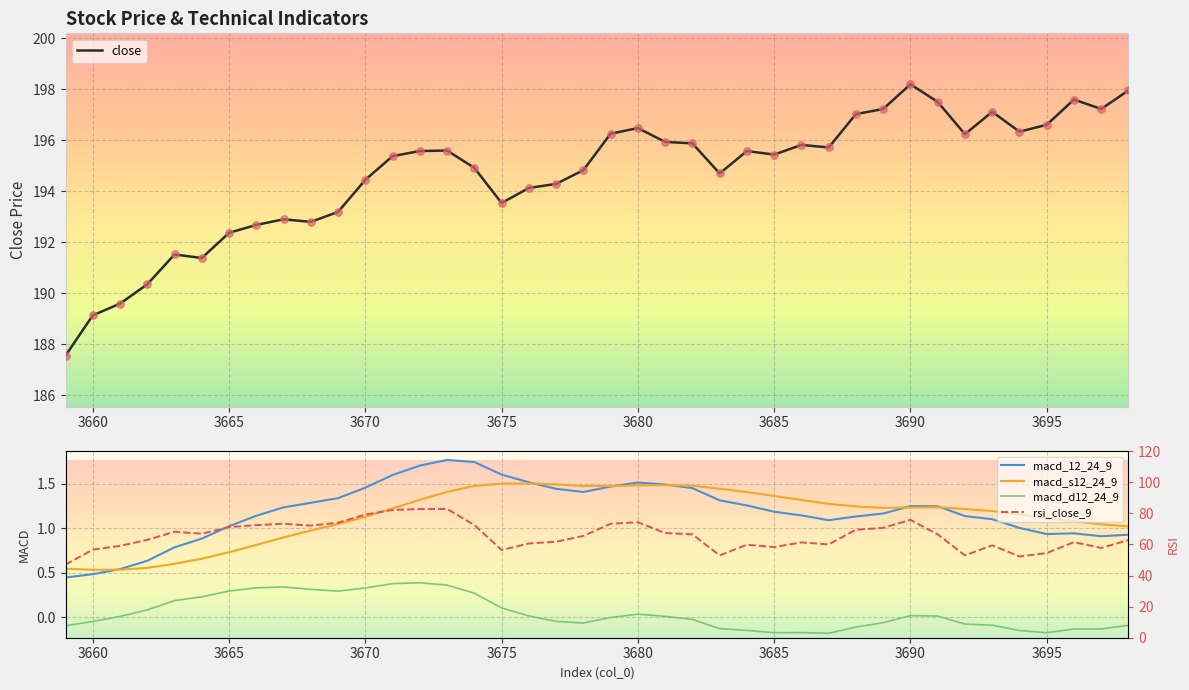

At how many categories does at least one series exceed 7?

40